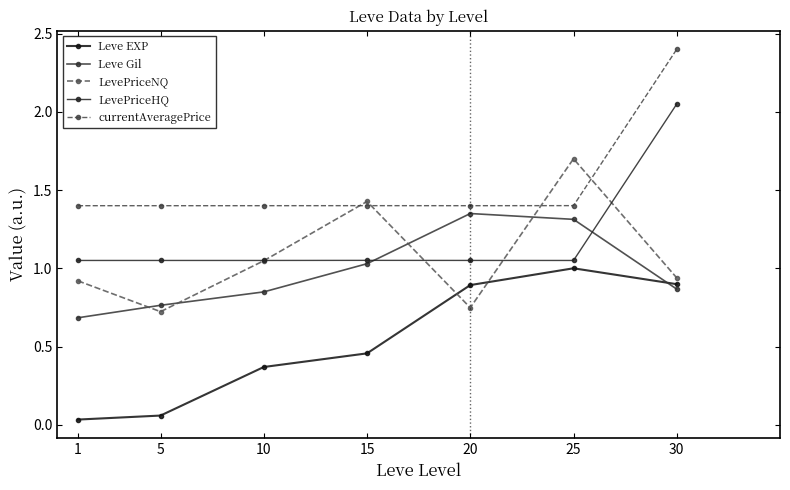

How many lines are shown in the chart?

5